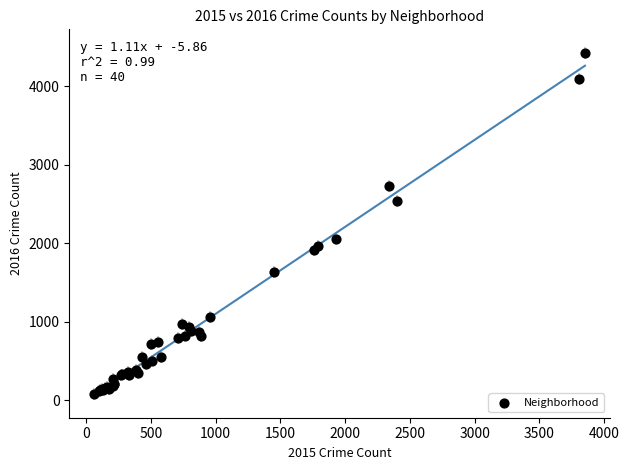

What Y value in the scatter plot is closest to 2251?

2050